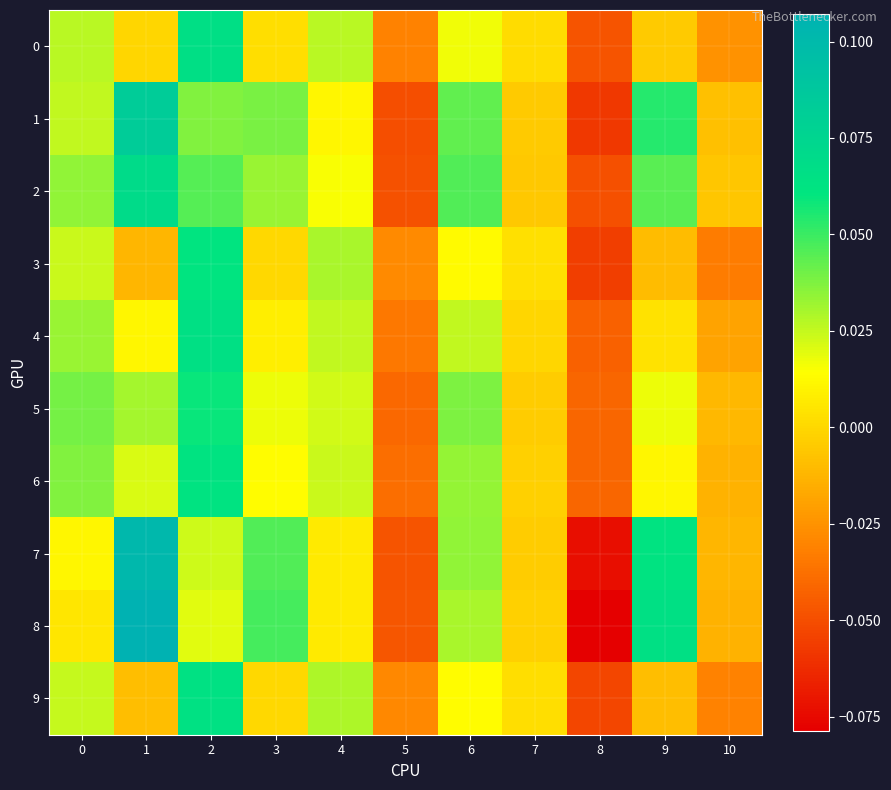

Between 7 and 3, which is larger?

3